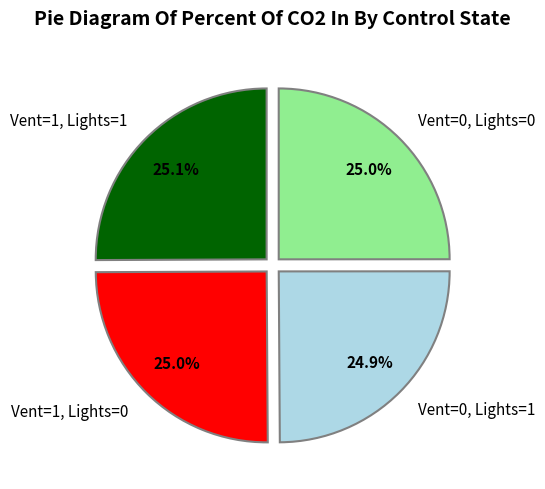

Does Vent=0, Lights=0 represent more than half of the total?

No